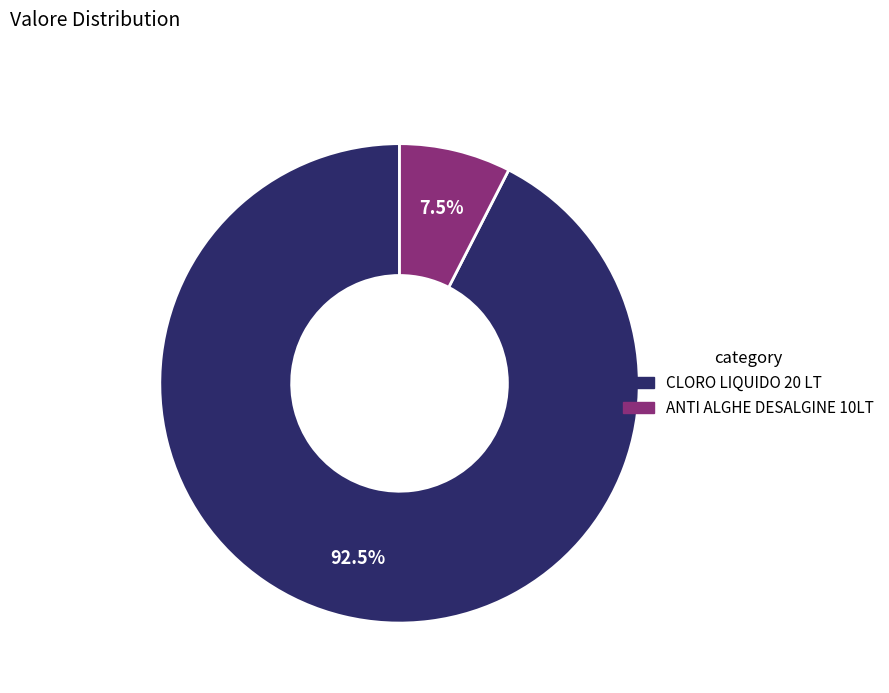

What percentage is NOT represented by CLORO LIQUIDO 20 LT?

7.5%